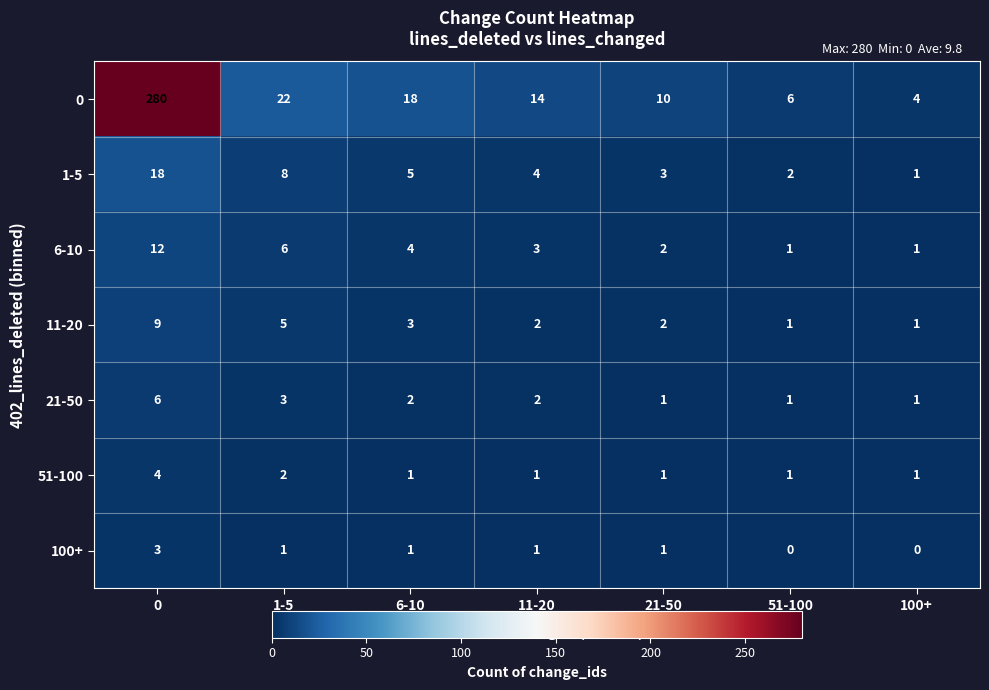

At which label is 1-5 closest to 9?

1-5